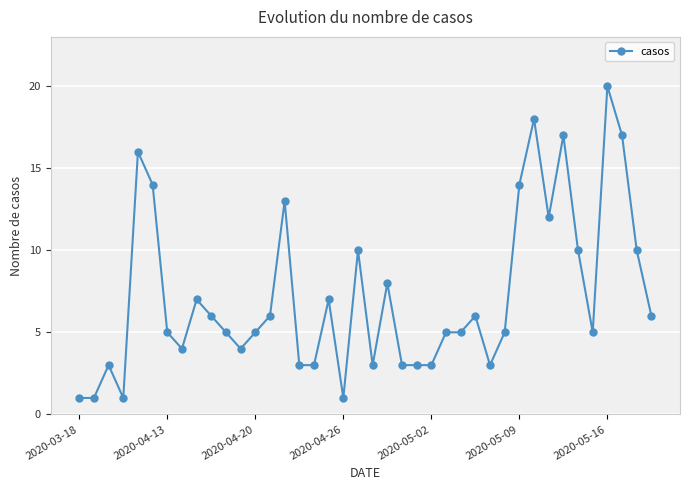

What is the maximum value shown in the chart?

20